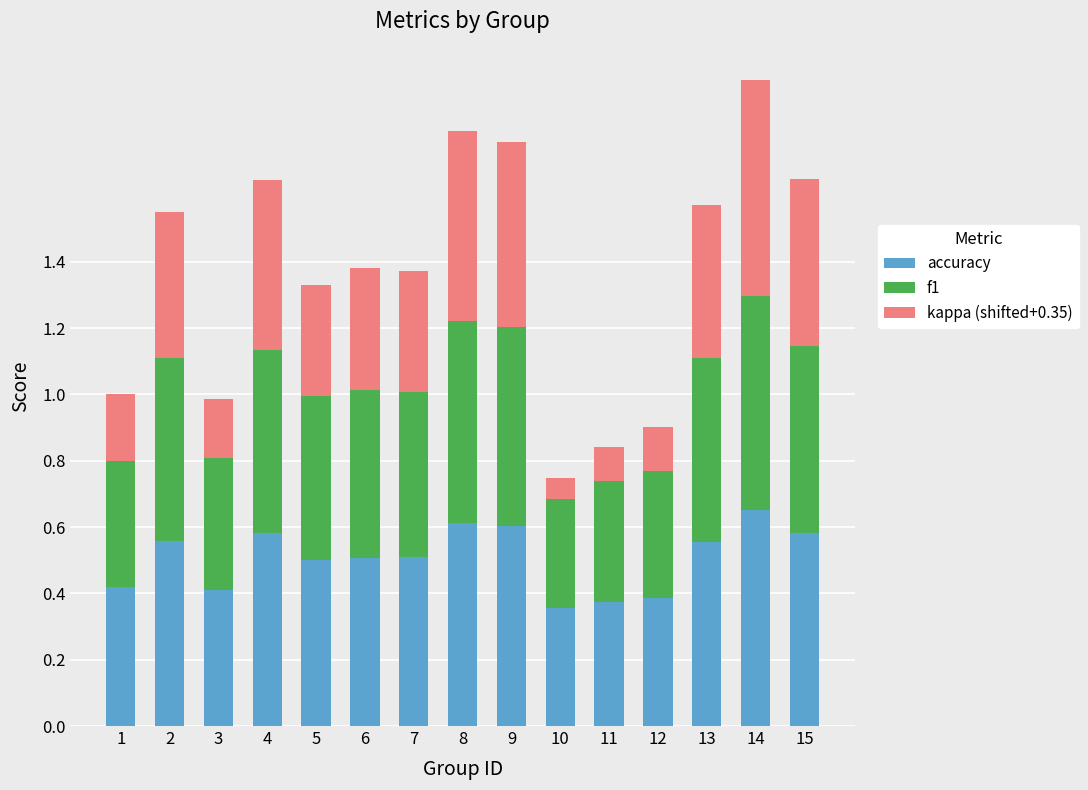

How many accuracy values are between 0 and 1?

15